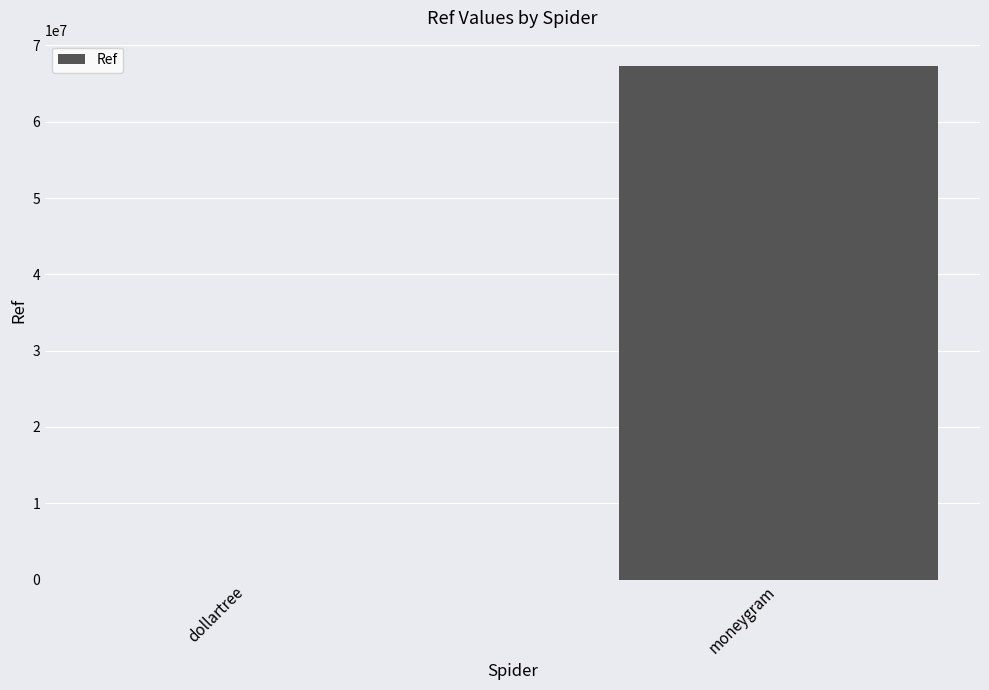

Does the chart contain stacked bars?

No